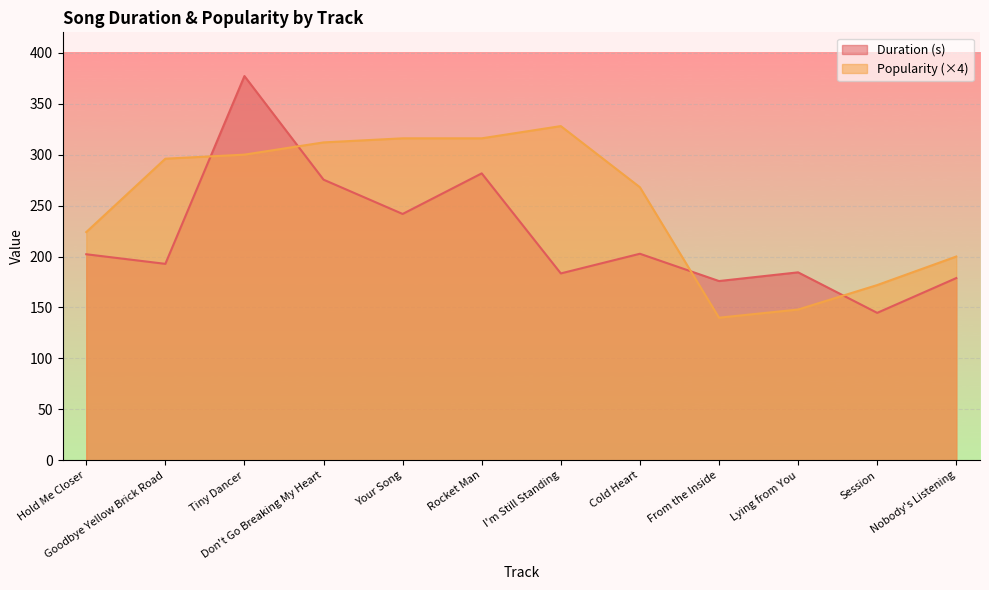

Read the Popularity value at Your Song.

316.0